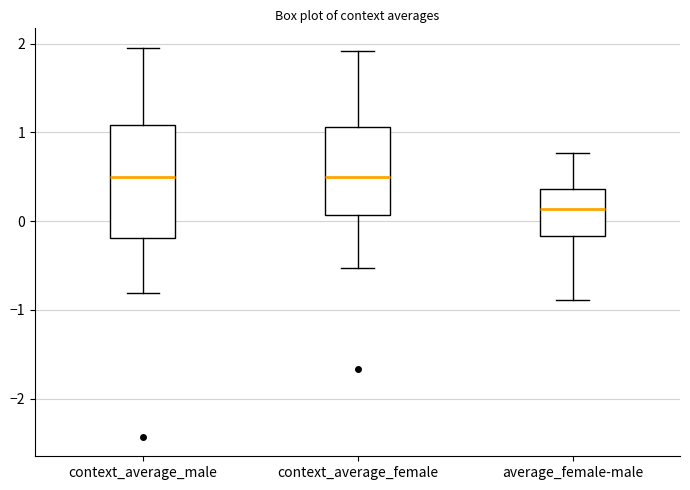

Which box is the tallest, from its lower edge to its upper edge?

context_average_male